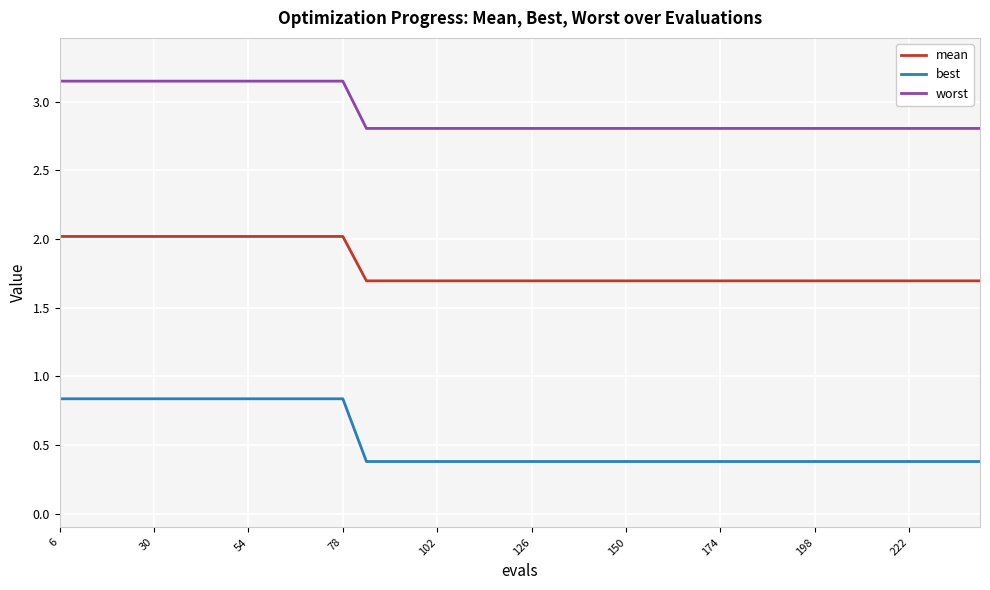

At how many categories does at least one series exceed 2?

40